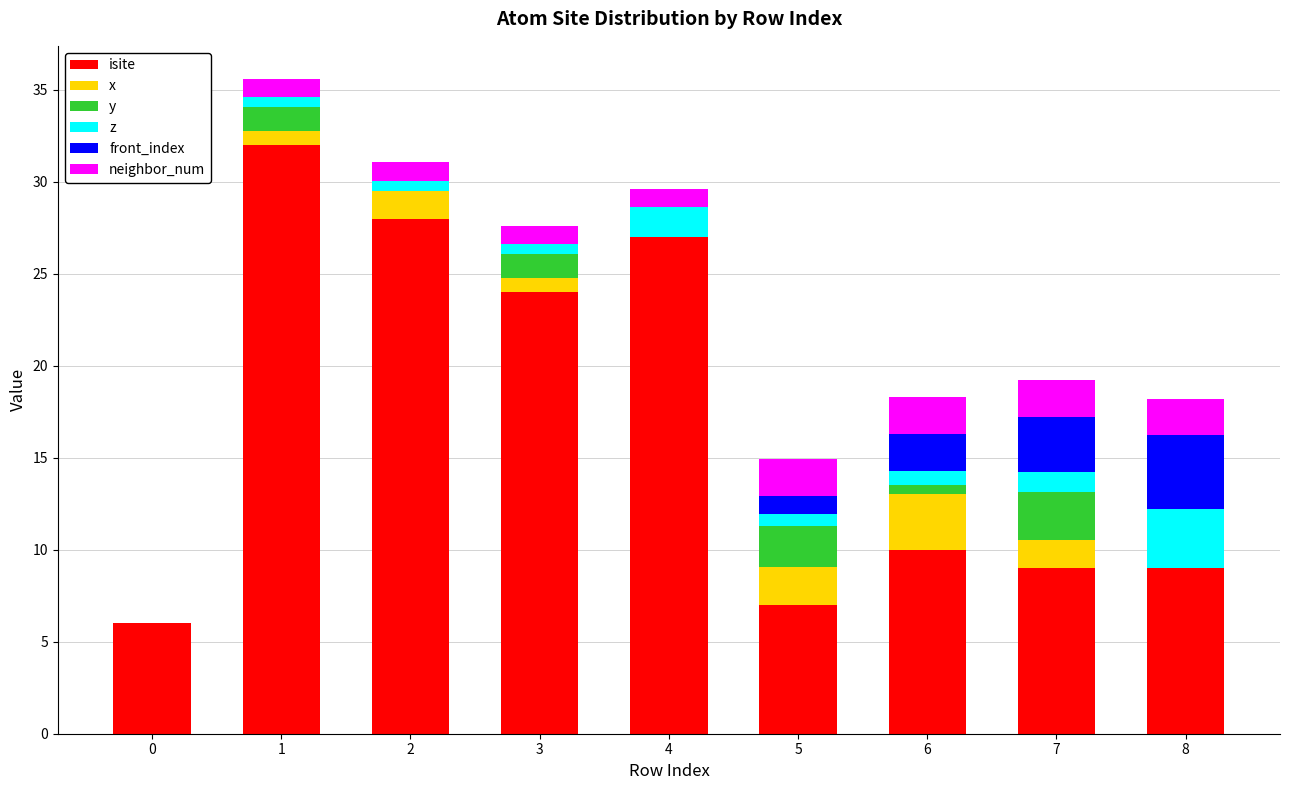

What are all the series names shown in the legend?

isite, x, y, z, front_index, neighbor_num